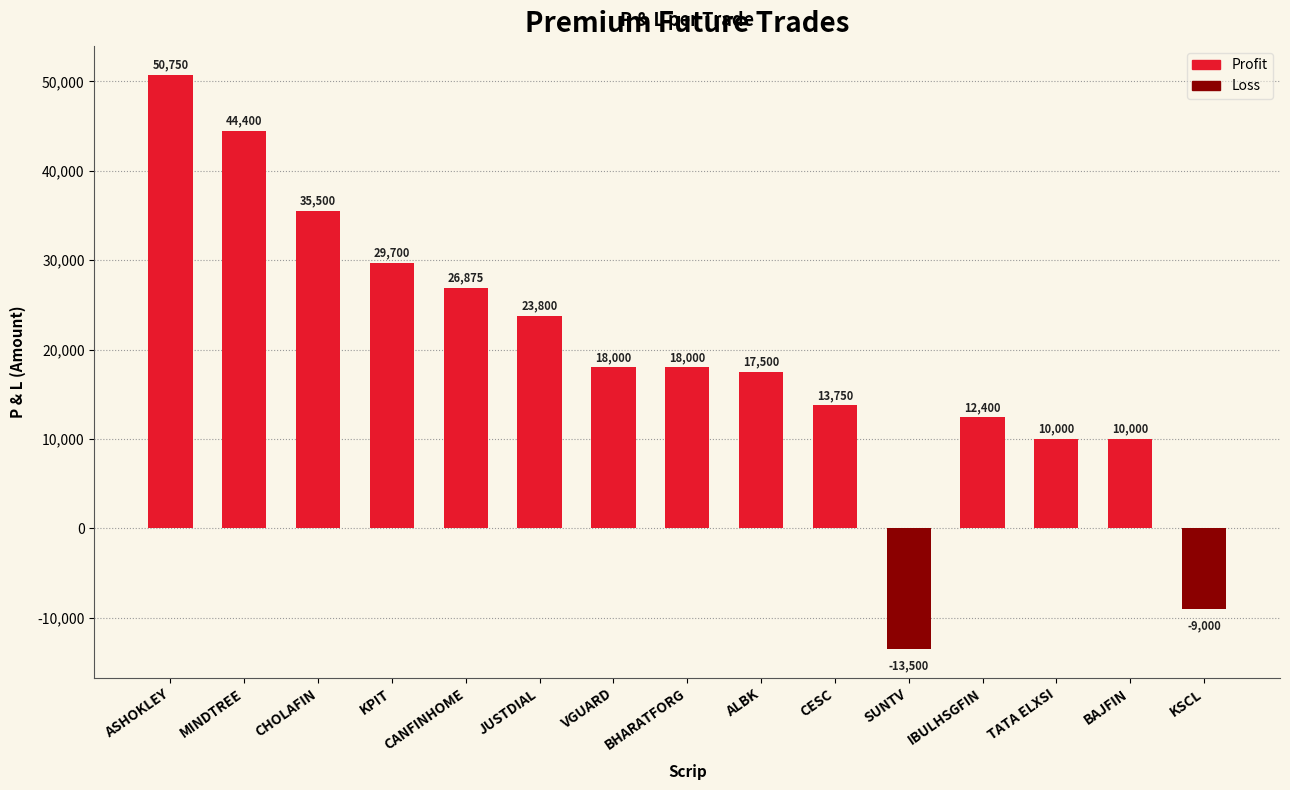

Where does the data first go above 18000?

ASHOKLEY